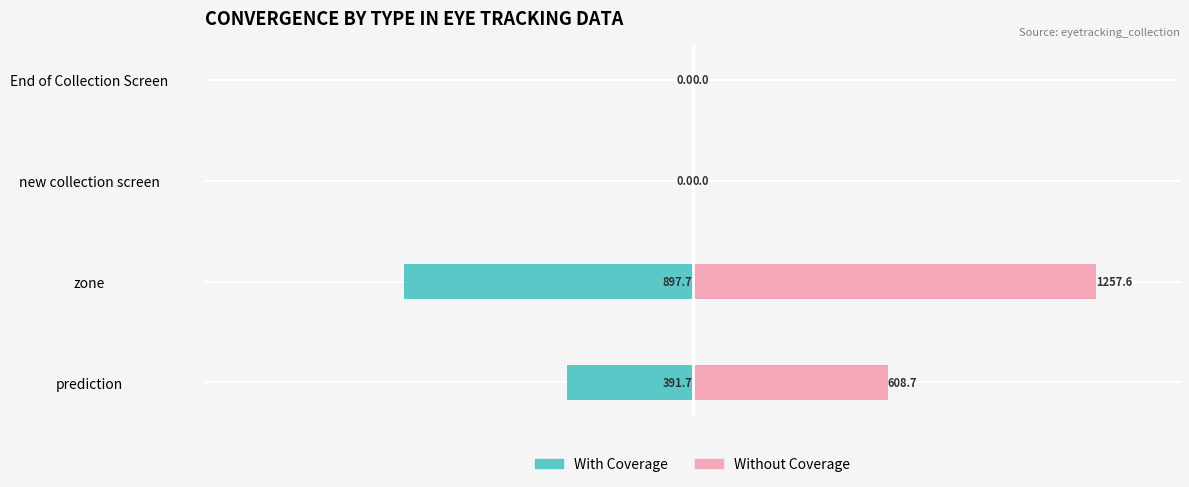

How many negative values does the With Coverage series have?

2